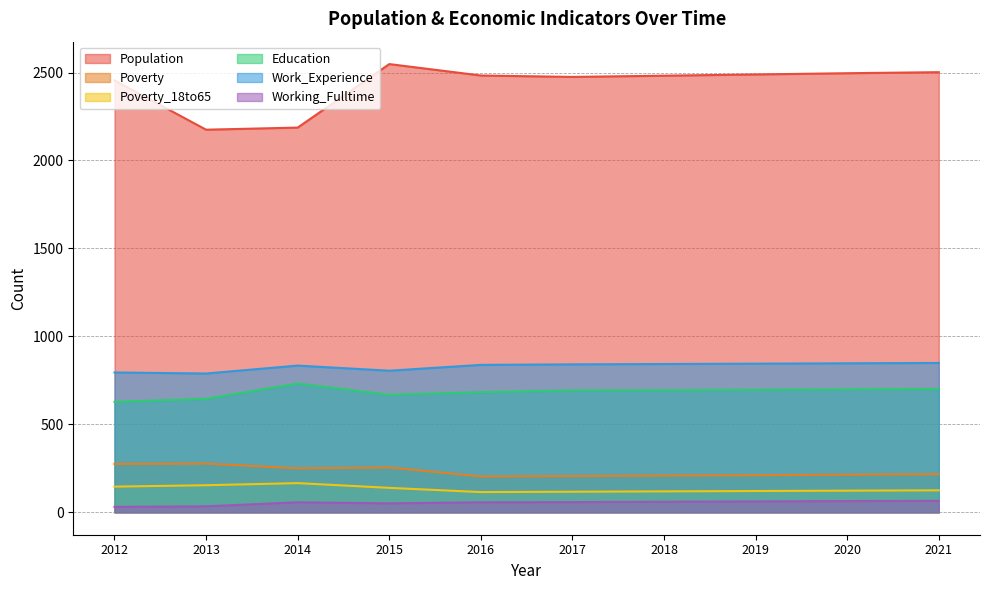

Does the chart display data point markers on the line(s)?

No